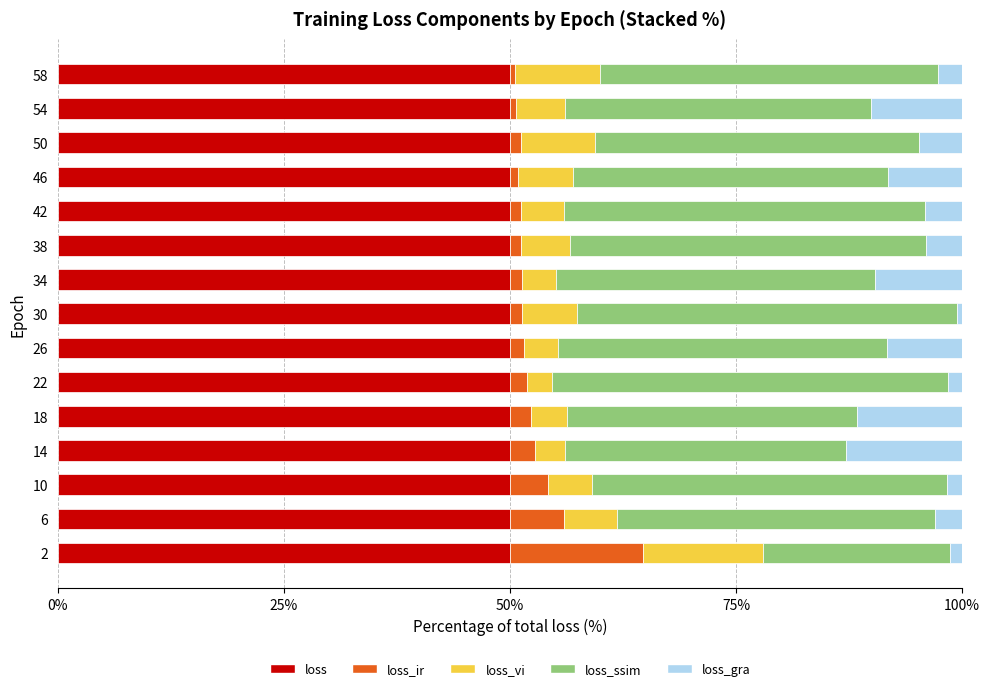

What is the minimum value for loss?

50.0